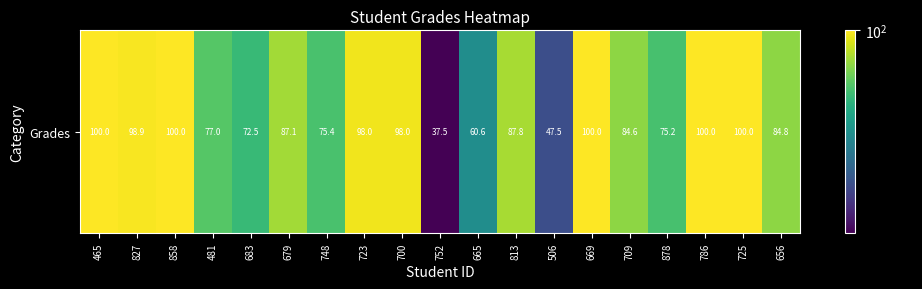

List the labels in order of value, largest first.

465, 858, 669, 786, 725, 827, 700, 723, 813, 679, 656, 709, 481, 748, 878, 683, 665, 506, 752